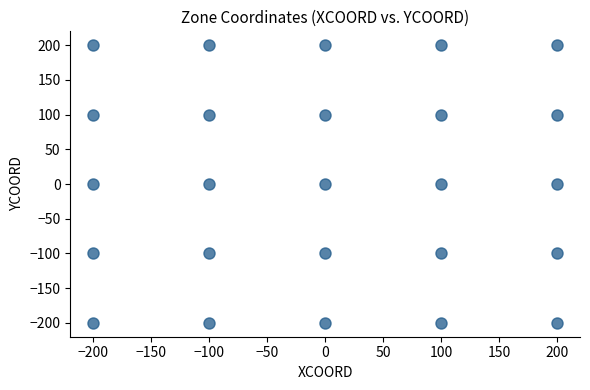

What is the range of X values (max minus min)?

400